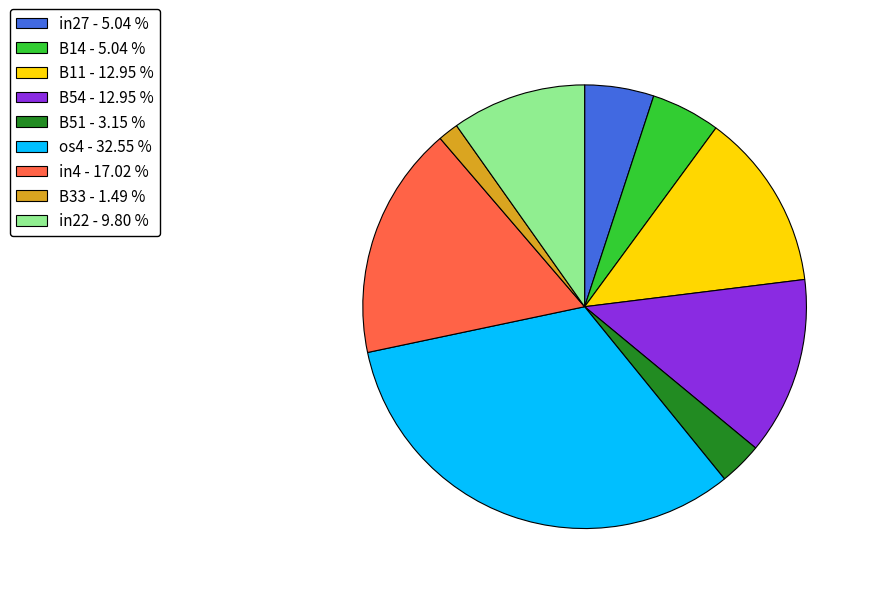

Is B51 - 3.15 % the majority of the pie?

No